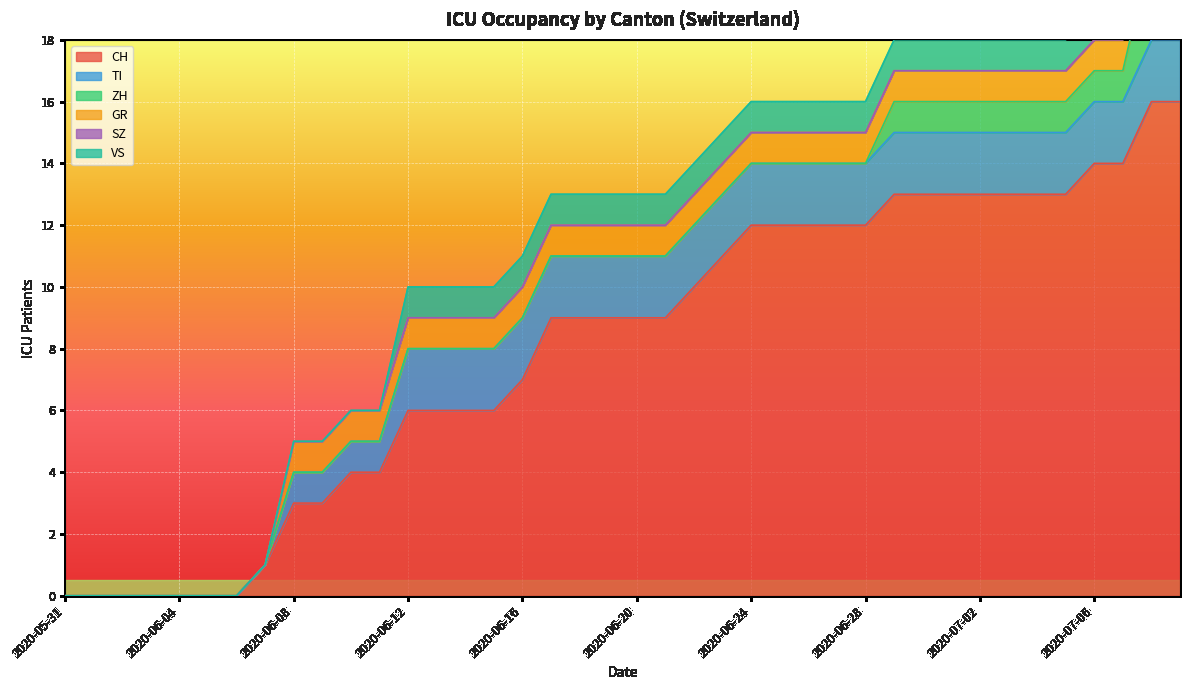

How many lines are shown in the chart?

6